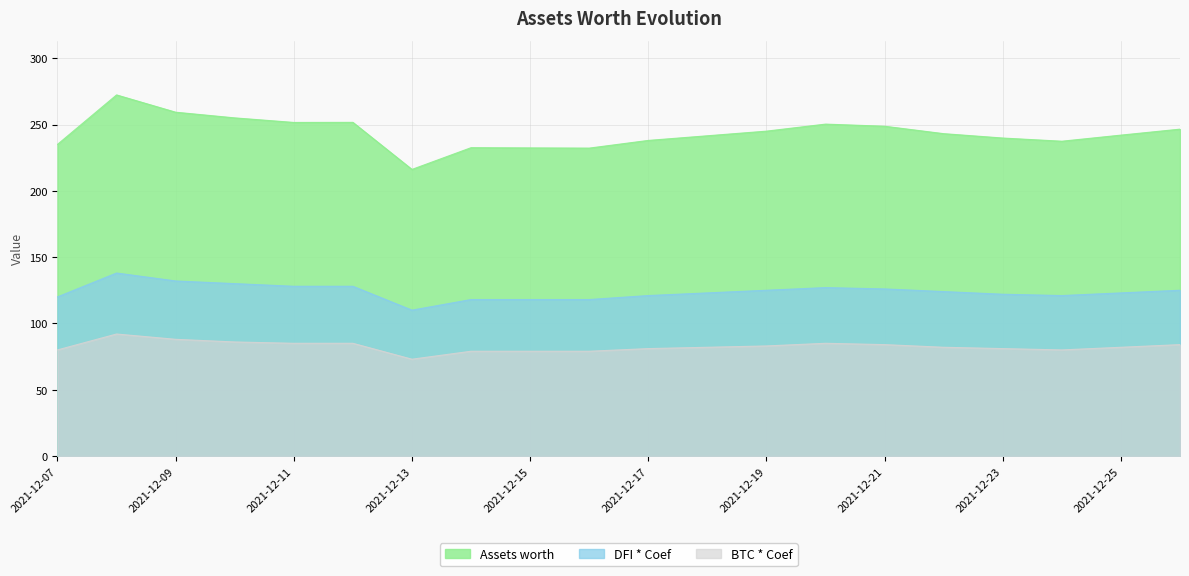

Rank the categories by Assets worth value from lowest to highest.

2021-12-13, 2021-12-16, 2021-12-15, 2021-12-14, 2021-12-07, 2021-12-24, 2021-12-17, 2021-12-23, 2021-12-18, 2021-12-25, 2021-12-22, 2021-12-19, 2021-12-26, 2021-12-21, 2021-12-20, 2021-12-11, 2021-12-12, 2021-12-10, 2021-12-09, 2021-12-08